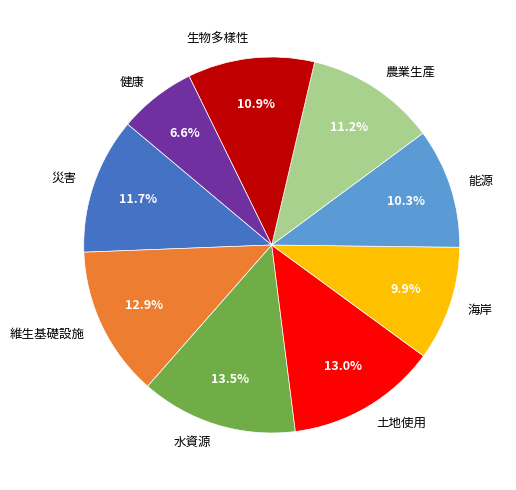

True or false: 災害 accounts for 4% of the total.

False